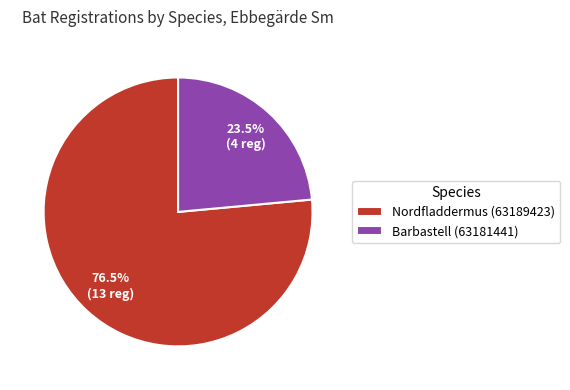

Which category has the smallest portion of the pie?

Barbastell (63181441)